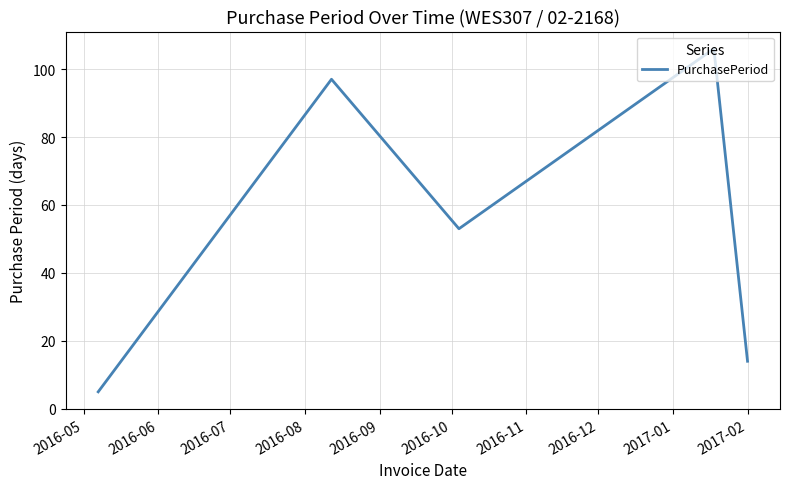

What is the difference between the maximum and second lowest values?

92